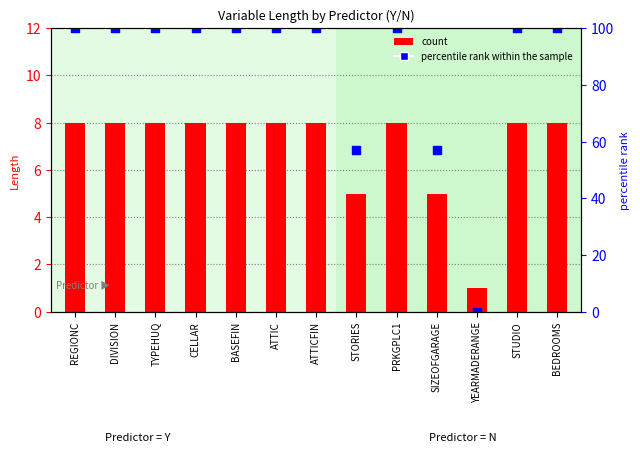

What is the total value across all series at TYPEHUQ?

108.0